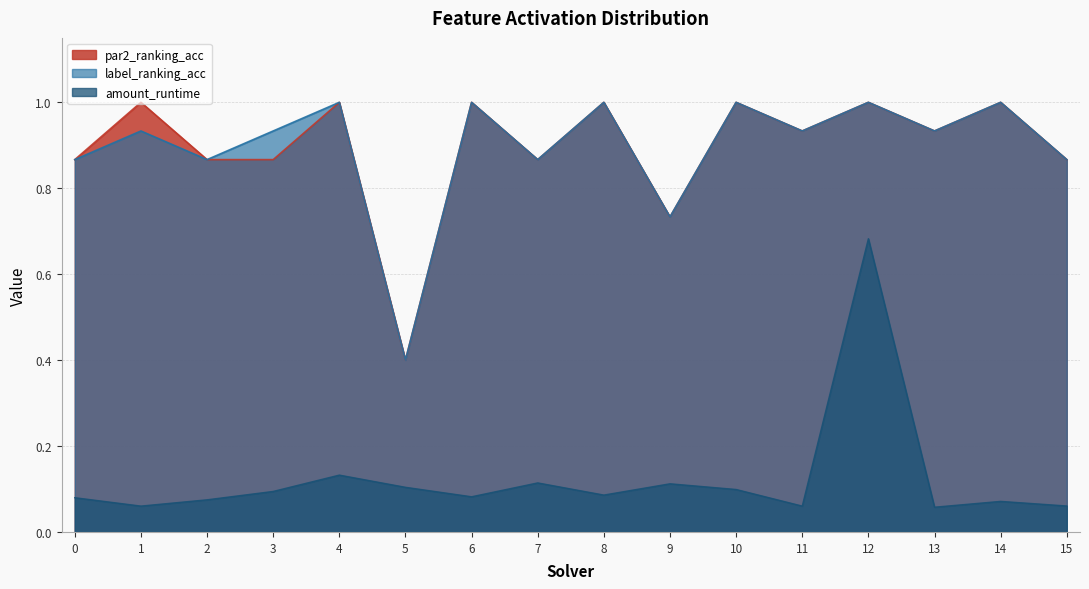

Reading left to right, what are all the values shown in this chart?

par2_ranking_acc: 0=0.9	1=1.0	2=0.9	3=0.9	4=1.0	5=0.4	6=1.0	7=0.9	8=1.0	9=0.7	10=1.0	11=0.9	12=1.0	13=0.9	14=1.0	15=0.9
label_ranking_acc: 0=0.9	1=0.9	2=0.9	3=0.9	4=1.0	5=0.4	6=1.0	7=0.9	8=1.0	9=0.7	10=1.0	11=0.9	12=1.0	13=0.9	14=1.0	15=0.9
amount_runtime: 0=0.1	1=0.1	2=0.1	3=0.1	4=0.1	5=0.1	6=0.1	7=0.1	8=0.1	9=0.1	10=0.1	11=0.1	12=0.7	13=0.1	14=0.1	15=0.1